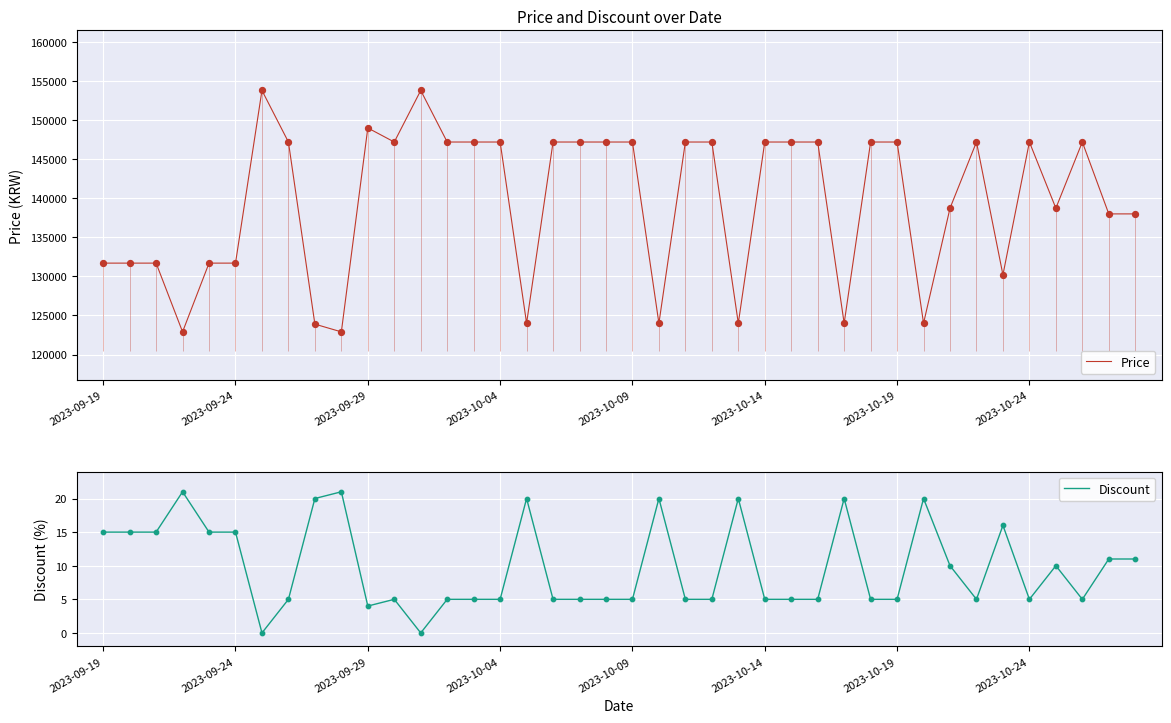

What is the total value across all series at 8?

123910